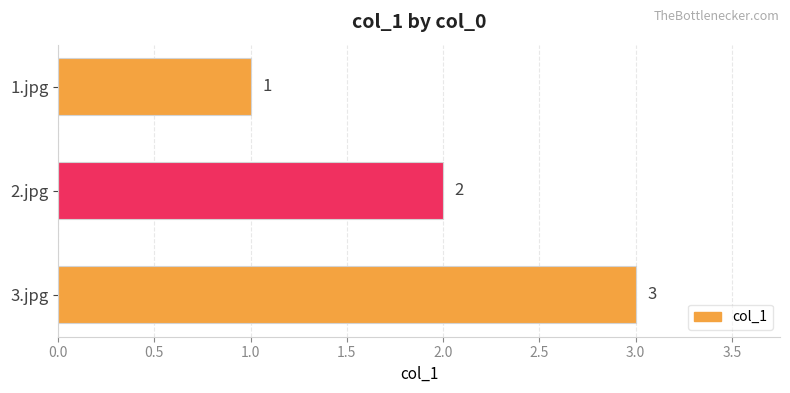

List the labels in order of value, smallest first.

1.jpg, 2.jpg, 3.jpg